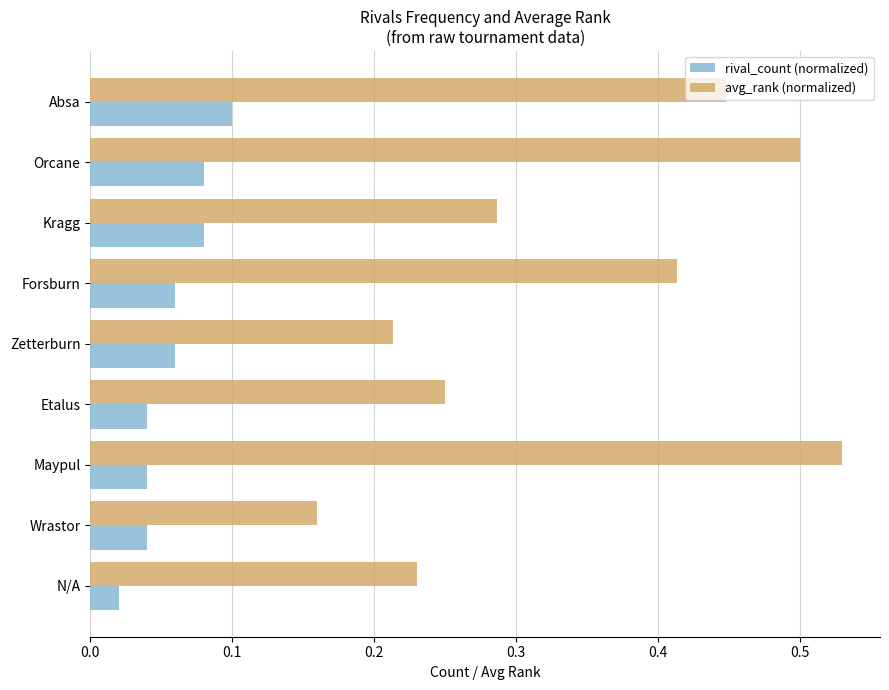

The rival_count (normalized) series shows 0.1 at Absa. True or false?

True